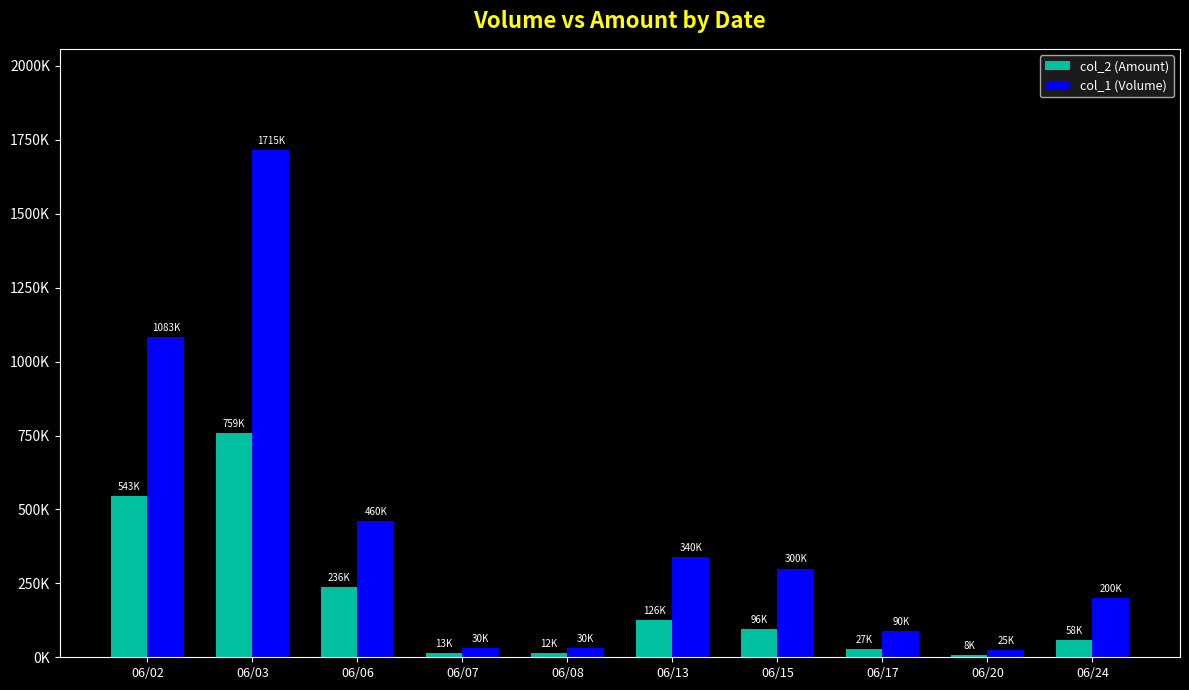

What are all the series names shown in the legend?

col_2 (Amount), col_1 (Volume)